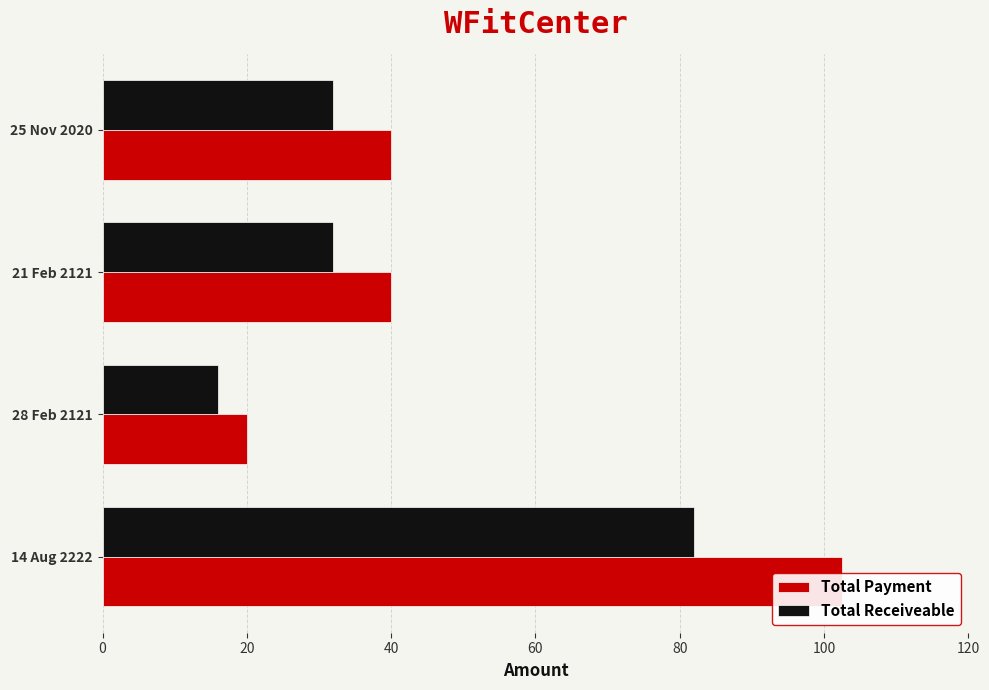

List the series in order of their peak value, highest first.

Total Payment, Total Receiveable